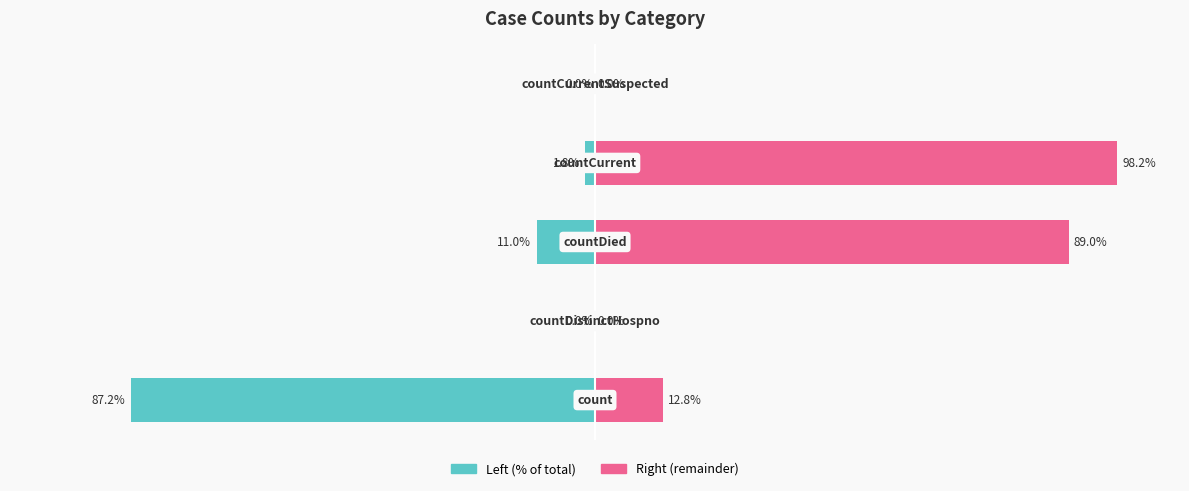

Between 4 and 1, which is larger?

4